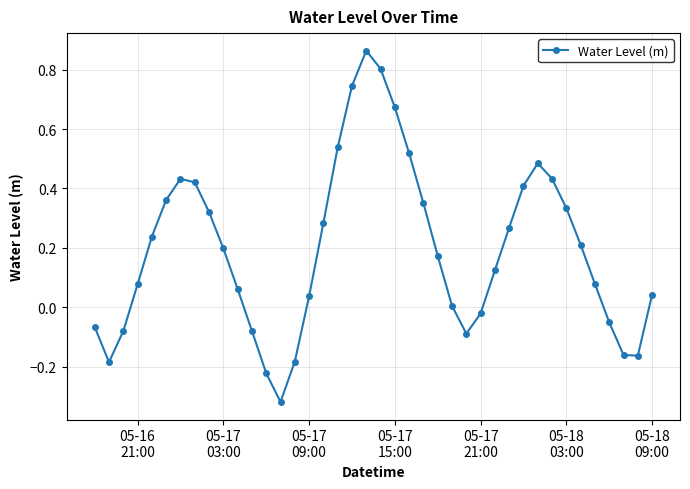

What is the difference between the maximum and second lowest values?

1.1